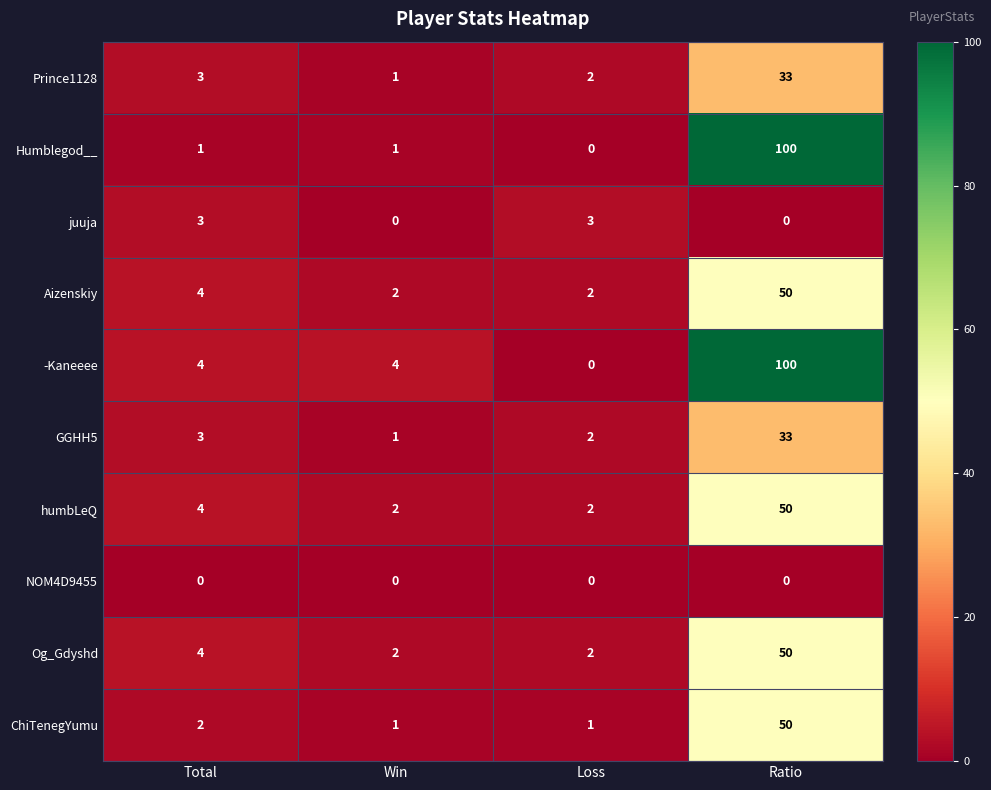

What is the spread (max minus min) of values at Loss?

3